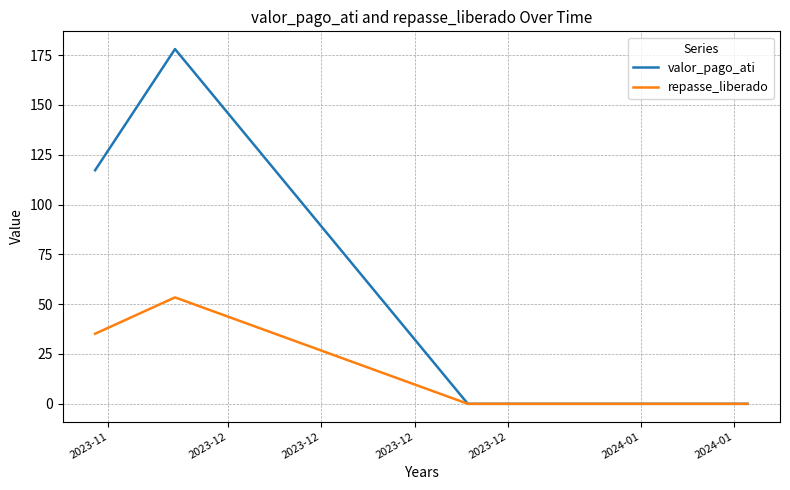

Which series has the widest spread of values?

valor_pago_ati